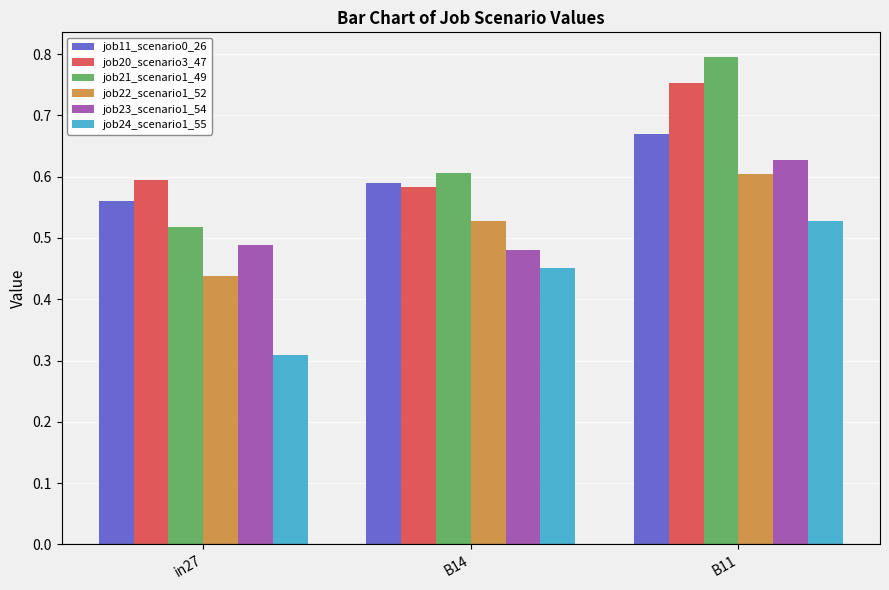

Between B14 and B11, which series saw the biggest shift?

job21_scenario1_49